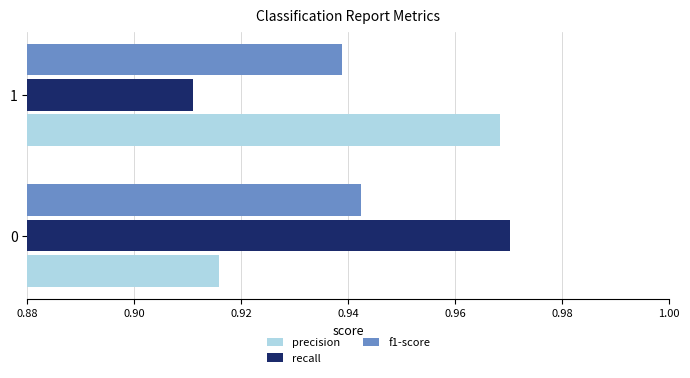

Rank the series at 1 from lowest to highest value.

recall, f1-score, precision